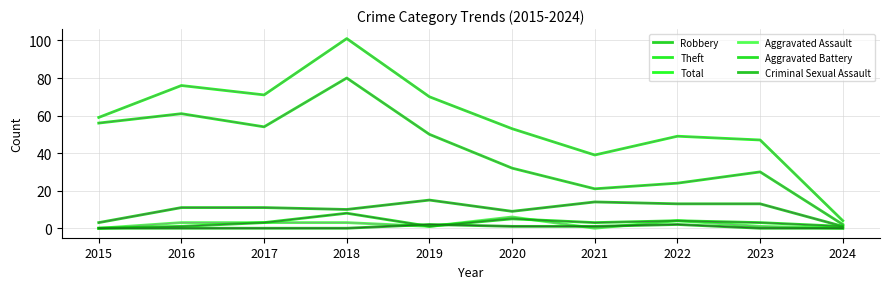

At 2019, list the series in order from smallest to largest.

Aggravated Assault, Aggravated Battery, Criminal Sexual Assault, Robbery, Theft, Total